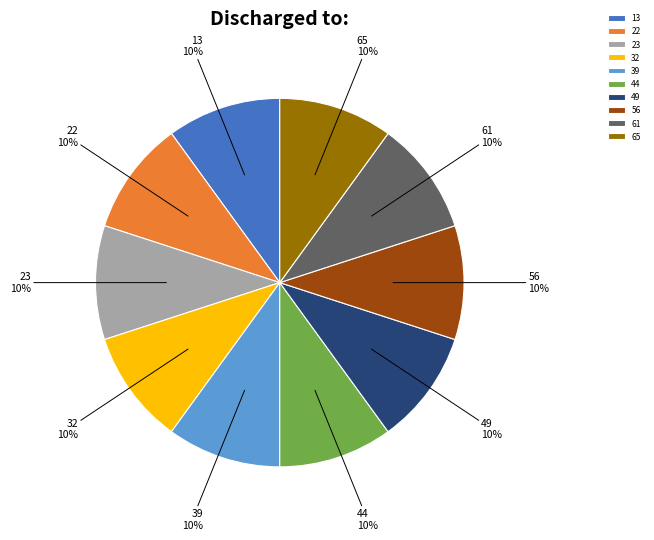

Does 32 represent more than half of the total?

No